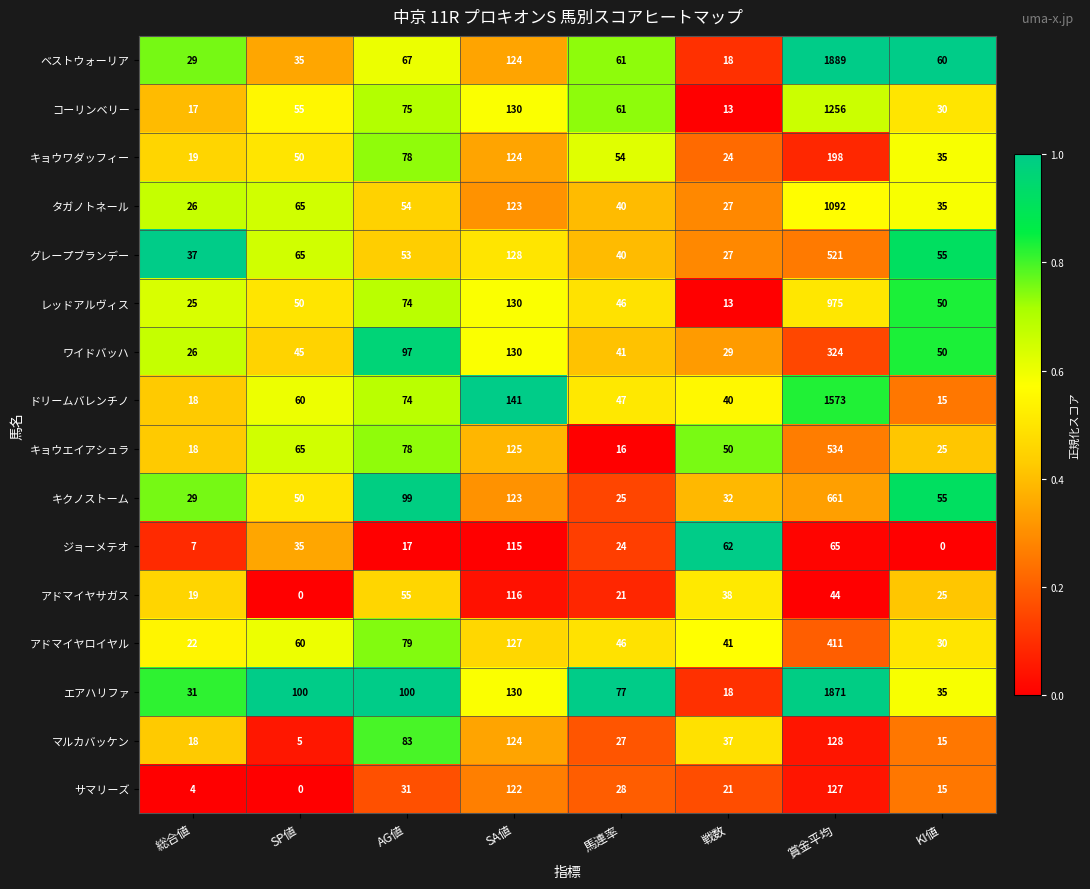

What is the spread (max minus min) of values at AG値?

83